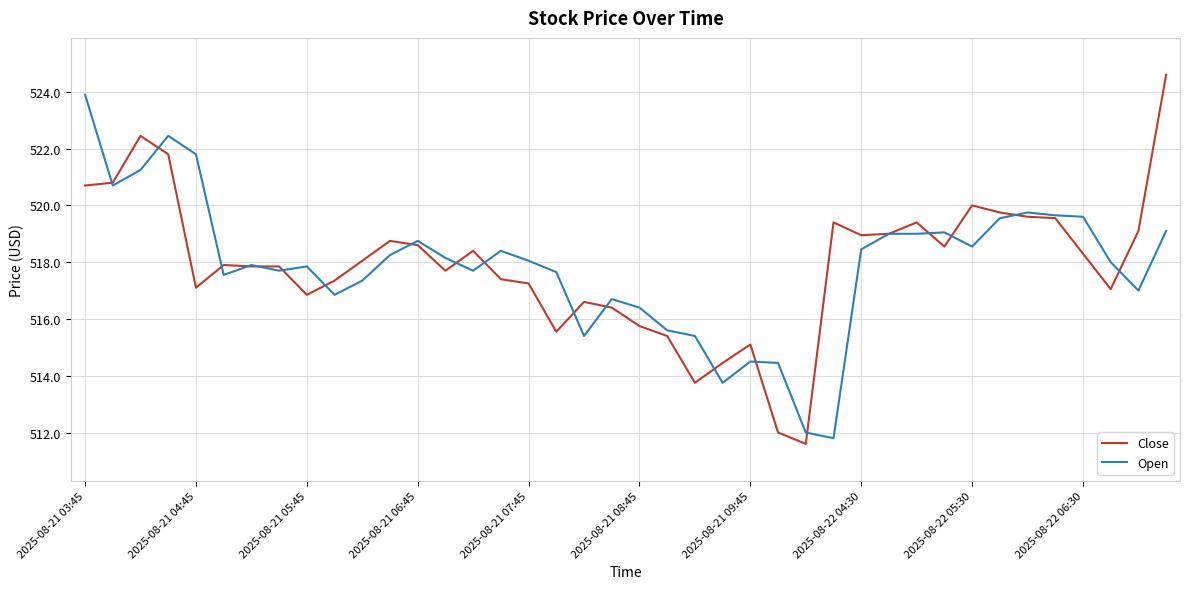

What is the greatest value displayed?

524.6